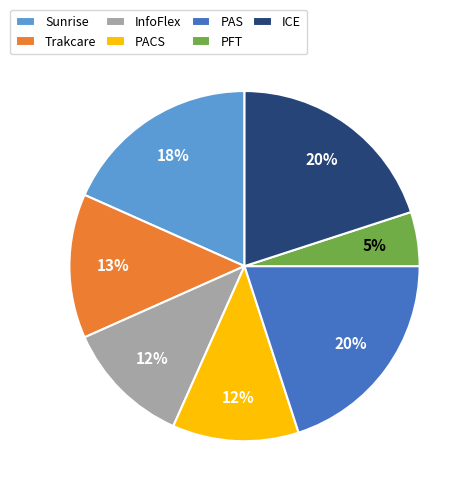

What percentage is the ICE slice, to the nearest percent?

20%